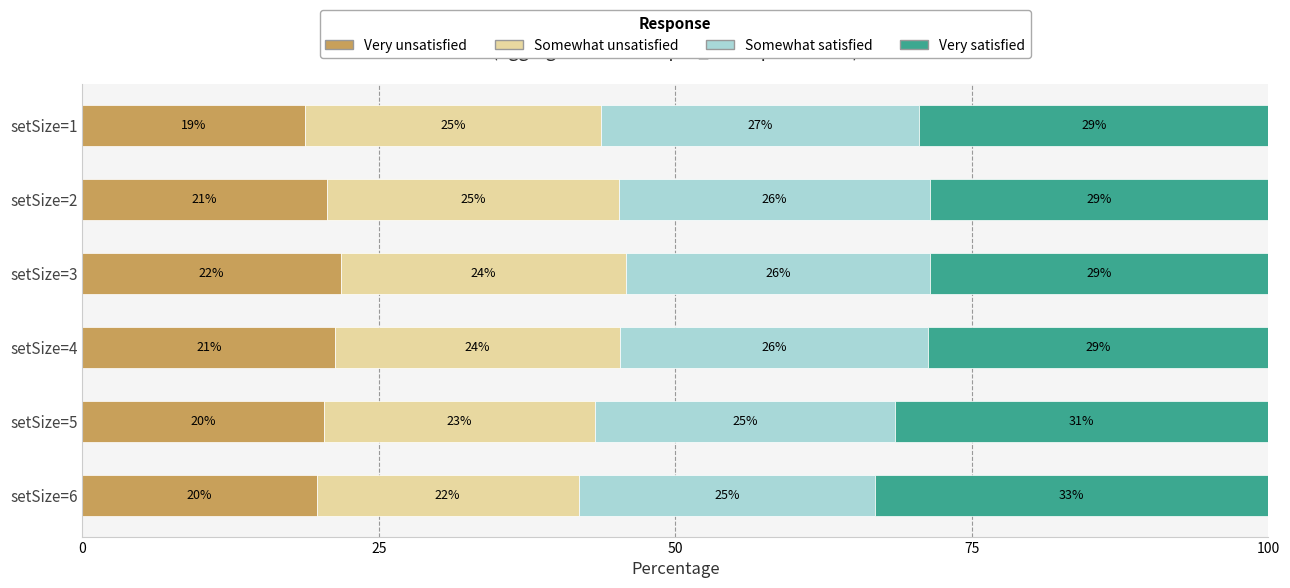

What value does the Very unsatisfied series have at setSize=3?

21.8